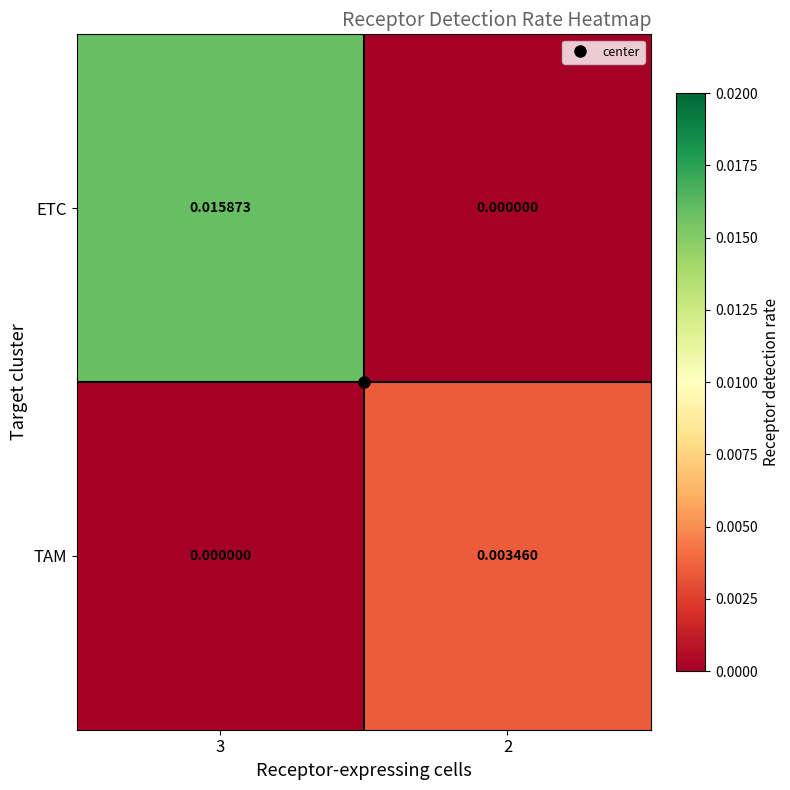

Which series has the widest spread of values?

ETC